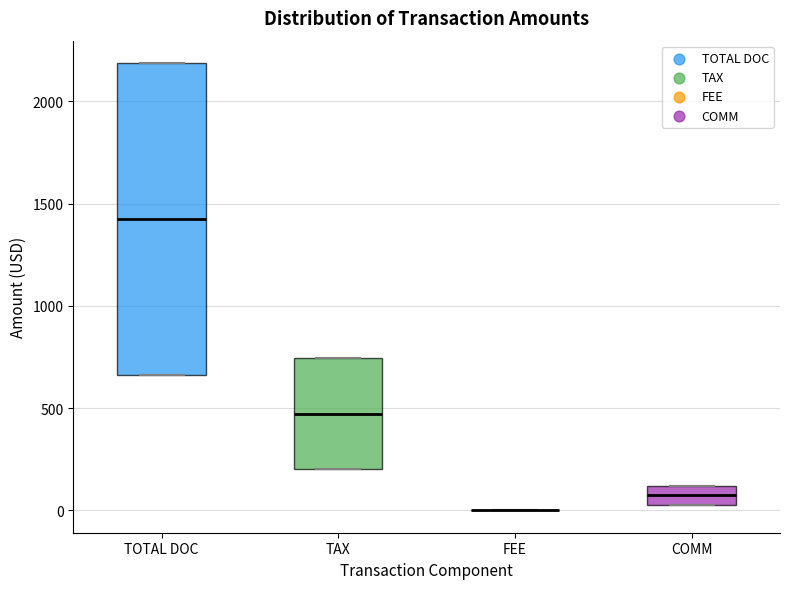

Reading left to right, transcribe this box plot: for each box, give where its median line is, the range the box spans, and where its two whiskers end, as read against the y-axis. The values are not printed on the chart, so give them approximately, as read against the axis.

TOTAL DOC: median 1400, box 650 to 2200, whiskers 650 to 2200
TAX: median 450, box 200 to 750, whiskers 200 to 750
FEE: box collapsed to a line at 0, whiskers 0 to 0
COMM: median 50 (inside the box), box 50 to 100, whiskers 50 to 100